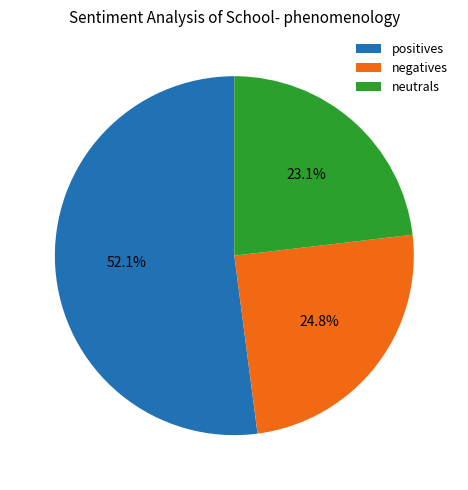

What is the ratio of the value at negatives to the value at positives?

0.5